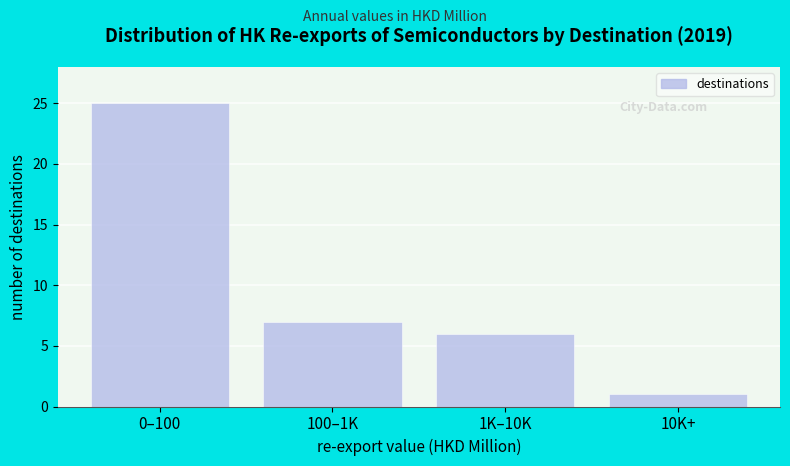

Reading right to left, list all the values displayed in this chart.

1	6	7	25